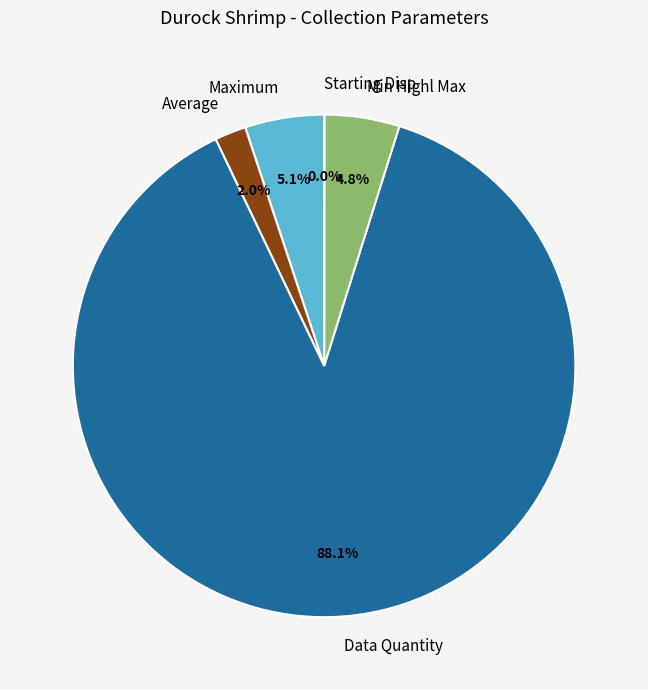

True or false: Starting Disp accounts for 0% of the total.

True